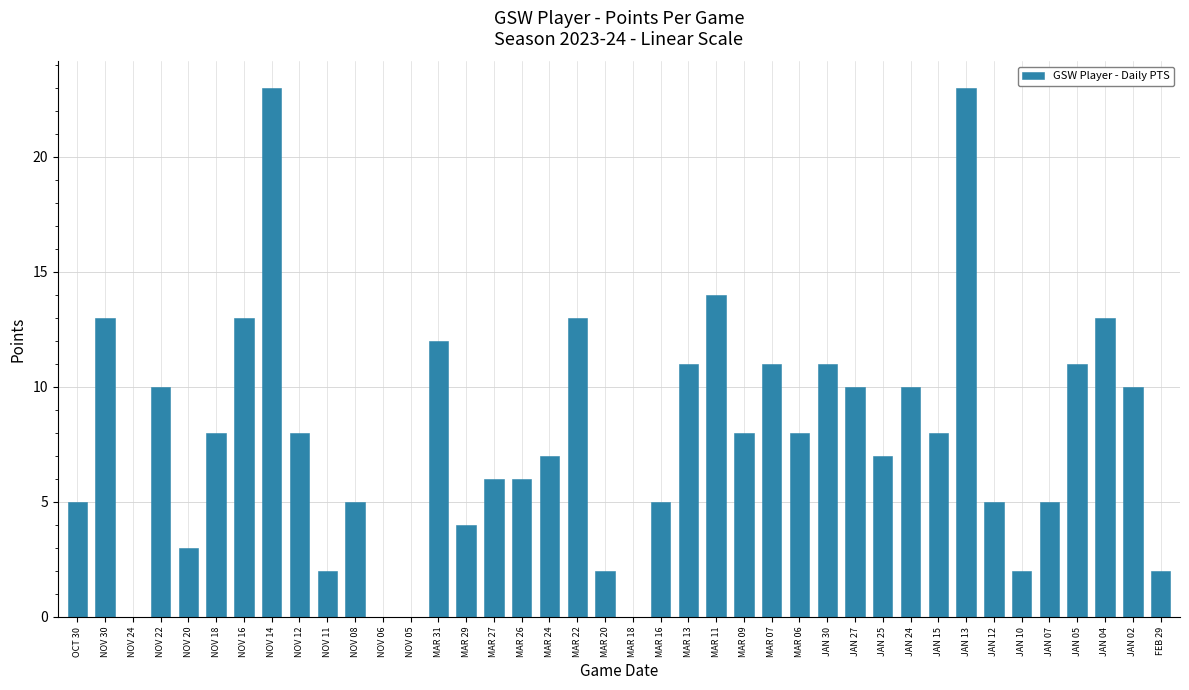

What is the sum of all values?

314